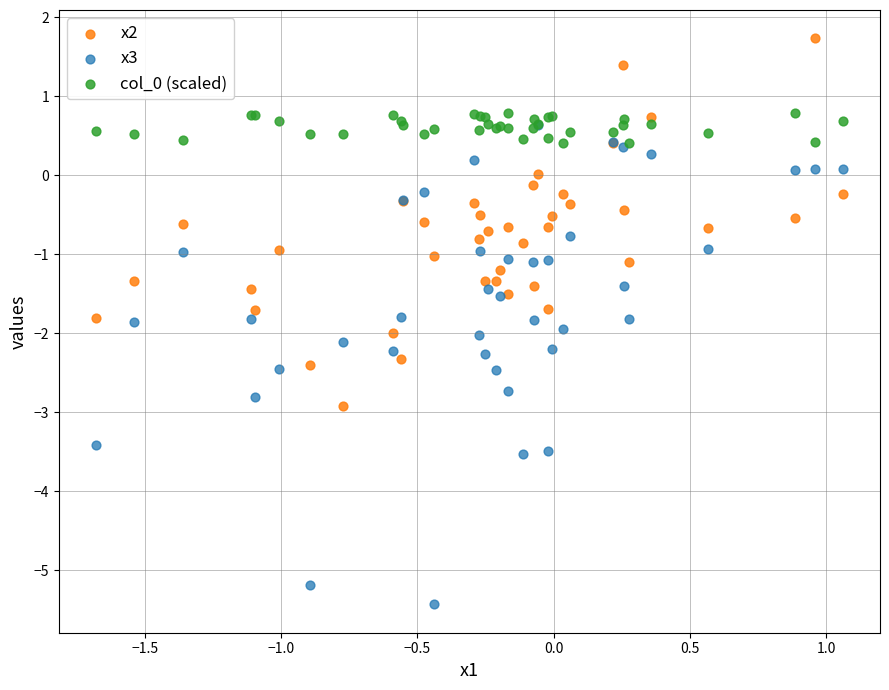

Which series has the largest Y range (max minus min)?

x3